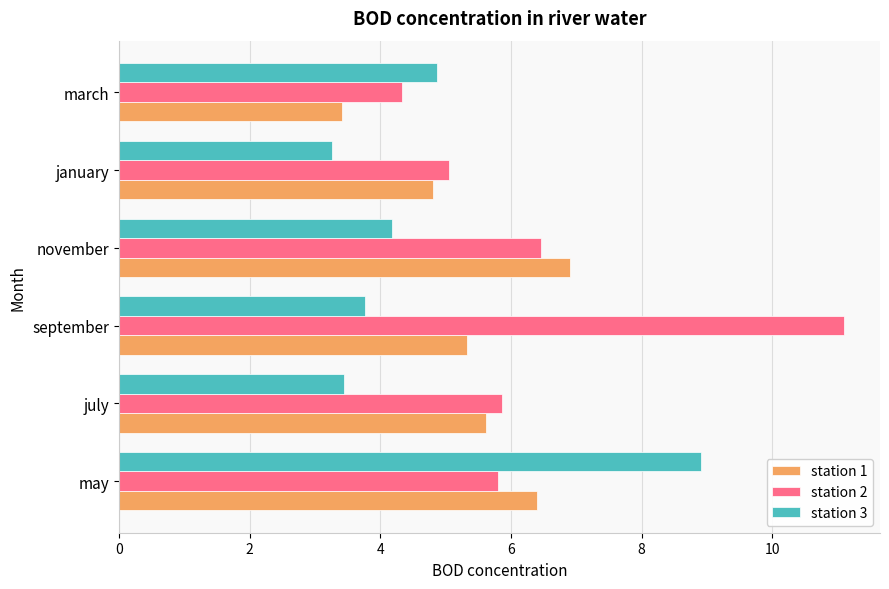

What is the average value of the station 1 series?

5.4